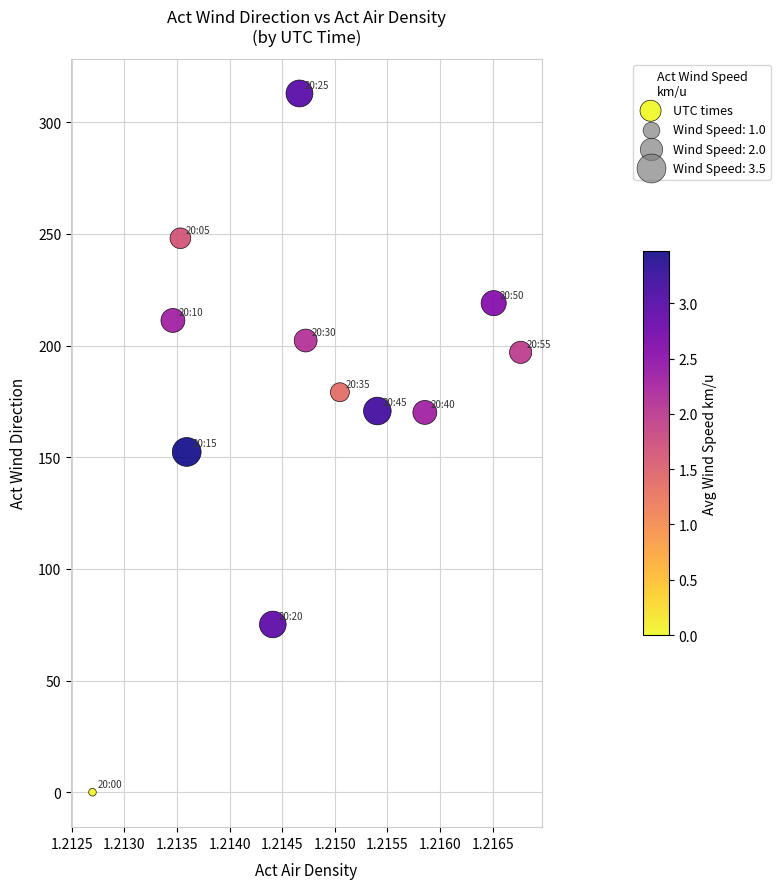

What is the range of Y values (max minus min)?

312.9